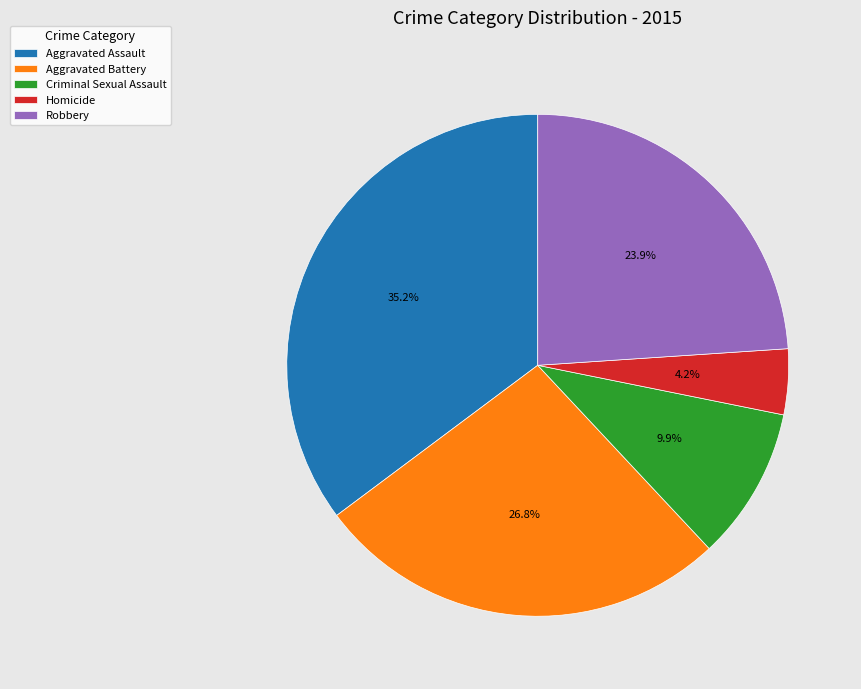

How many slices are in this pie chart?

5